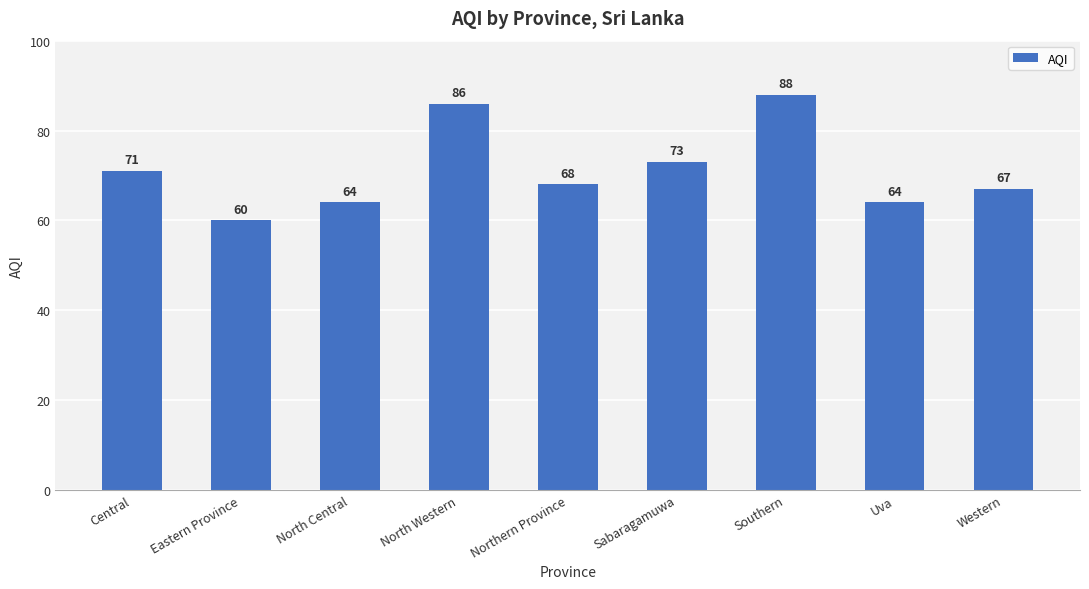

At which label is the value closest to 74?

Sabaragamuwa